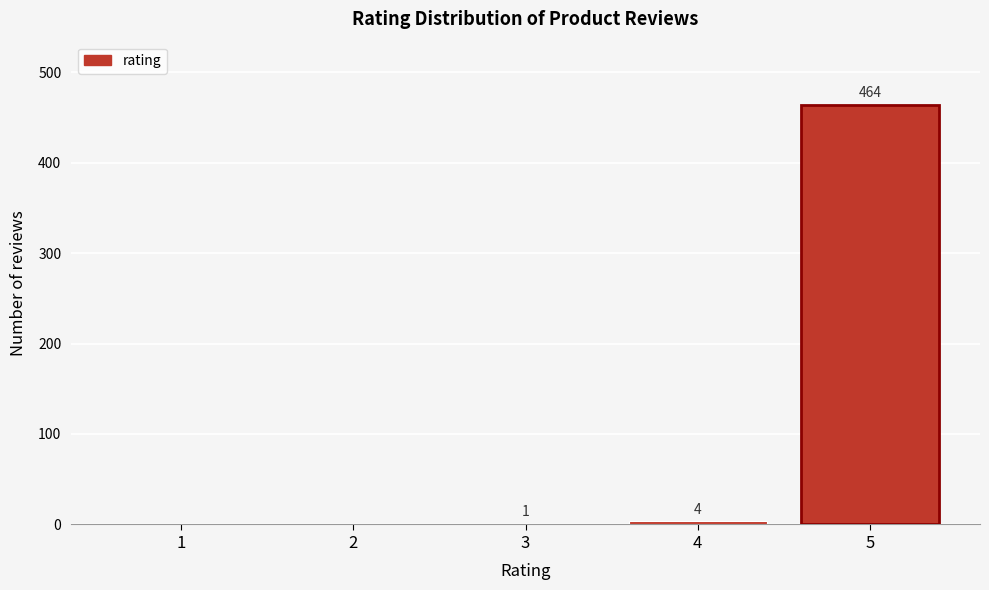

Reading left to right, list all the values displayed in this chart.

1=0	2=0	3=1	4=4	5=464